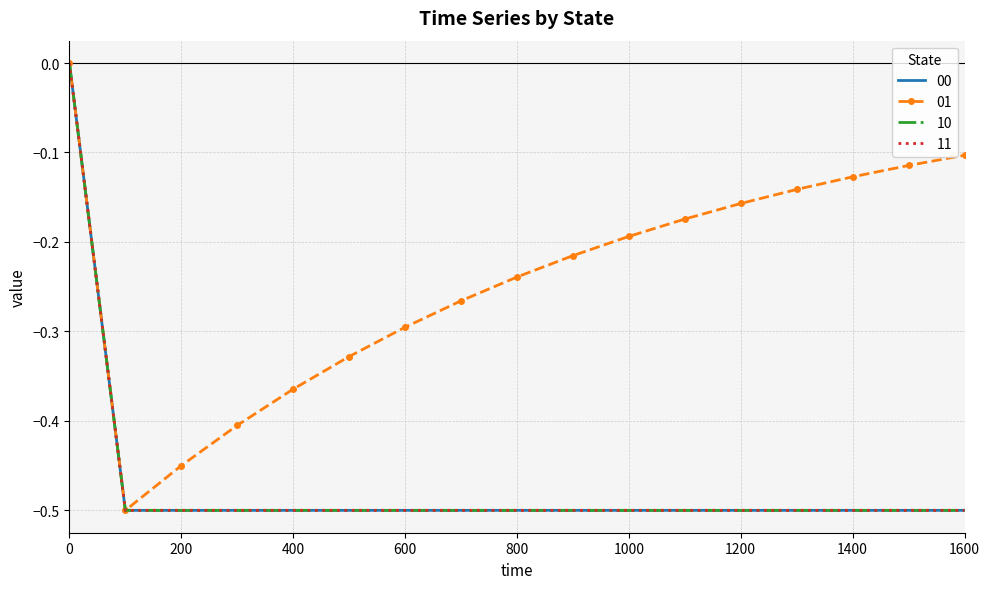

Reading right to left, list all the values displayed in this chart.

00: 1600=-0.5	1500=-0.5	1400=-0.5	1300=-0.5	1200=-0.5	1100=-0.5	1000=-0.5	900=-0.5	800=-0.5	700=-0.5	600=-0.5	500=-0.5	400=-0.5	300=-0.5	200=-0.5	100=-0.5	0=0.0
01: 1600=-0.1	1500=-0.1	1400=-0.1	1300=-0.1	1200=-0.2	1100=-0.2	1000=-0.2	900=-0.2	800=-0.2	700=-0.3	600=-0.3	500=-0.3	400=-0.4	300=-0.4	200=-0.5	100=-0.5	0=0.0
10: 1600=-0.5	1500=-0.5	1400=-0.5	1300=-0.5	1200=-0.5	1100=-0.5	1000=-0.5	900=-0.5	800=-0.5	700=-0.5	600=-0.5	500=-0.5	400=-0.5	300=-0.5	200=-0.5	100=-0.5	0=0.0
11: 1600=-0.5	1500=-0.5	1400=-0.5	1300=-0.5	1200=-0.5	1100=-0.5	1000=-0.5	900=-0.5	800=-0.5	700=-0.5	600=-0.5	500=-0.5	400=-0.5	300=-0.5	200=-0.5	100=-0.5	0=0.0